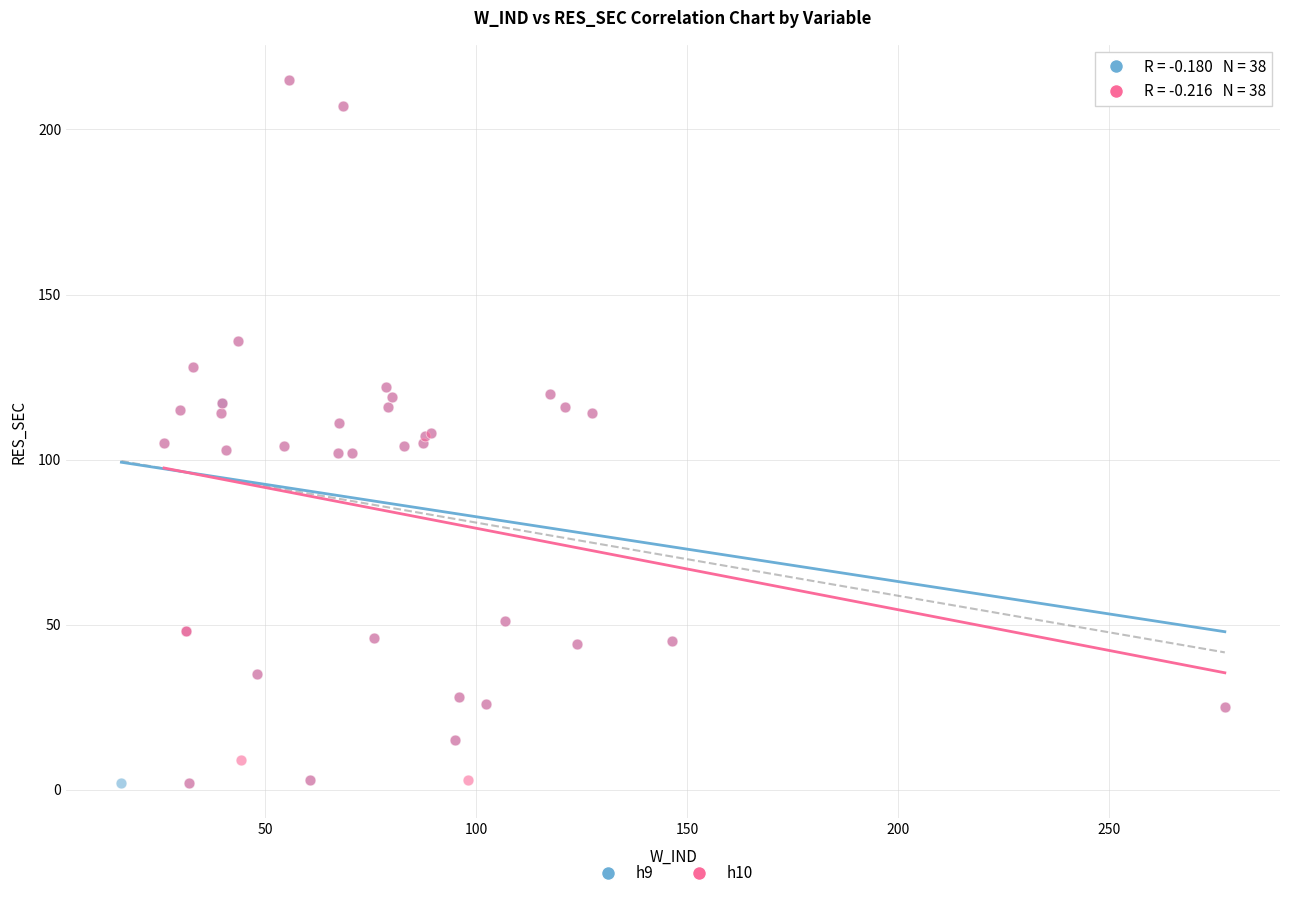

What are all the series names shown in the legend?

h9, h10